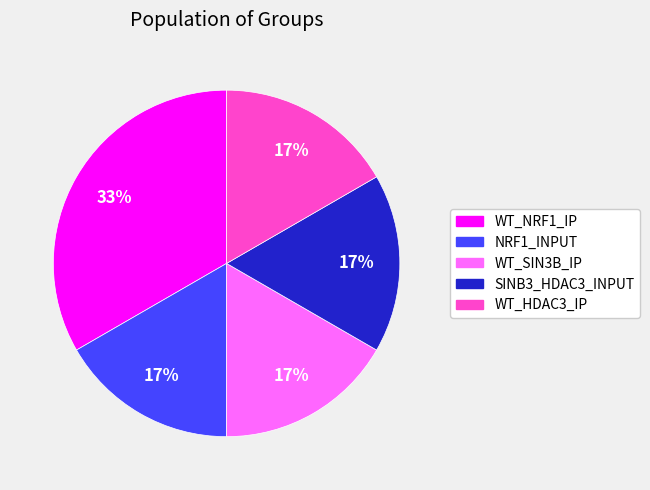

How many segments does this pie chart have?

5